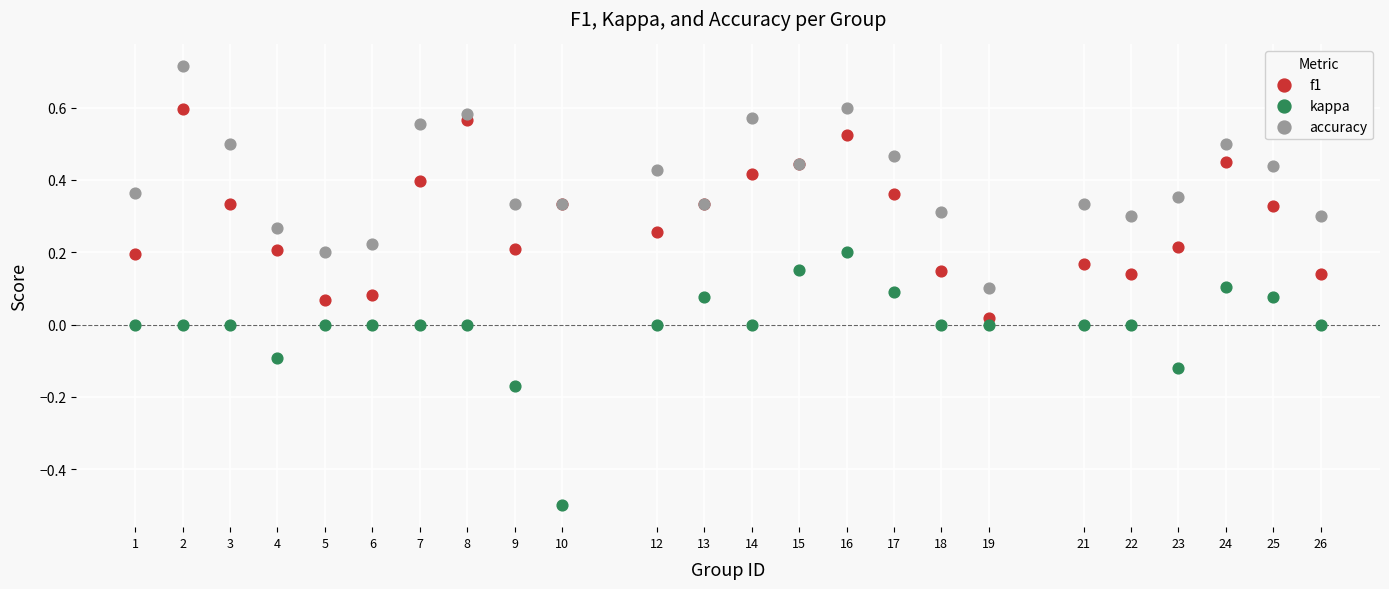

Which series has the largest Y range (max minus min)?

kappa